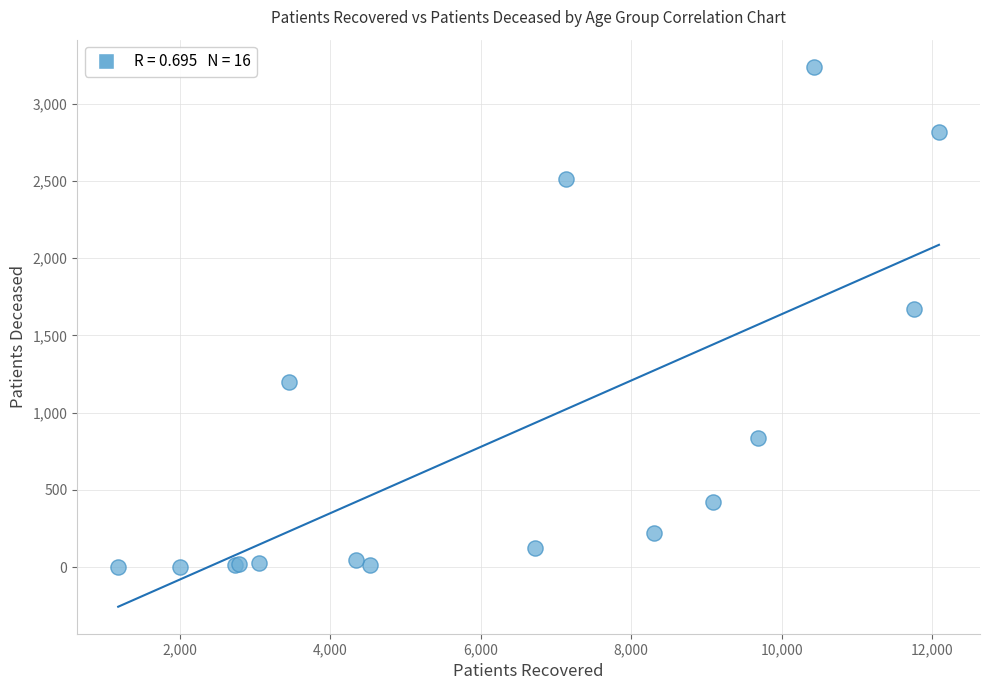

What Y value in the scatter plot is closest to 1621?

1670